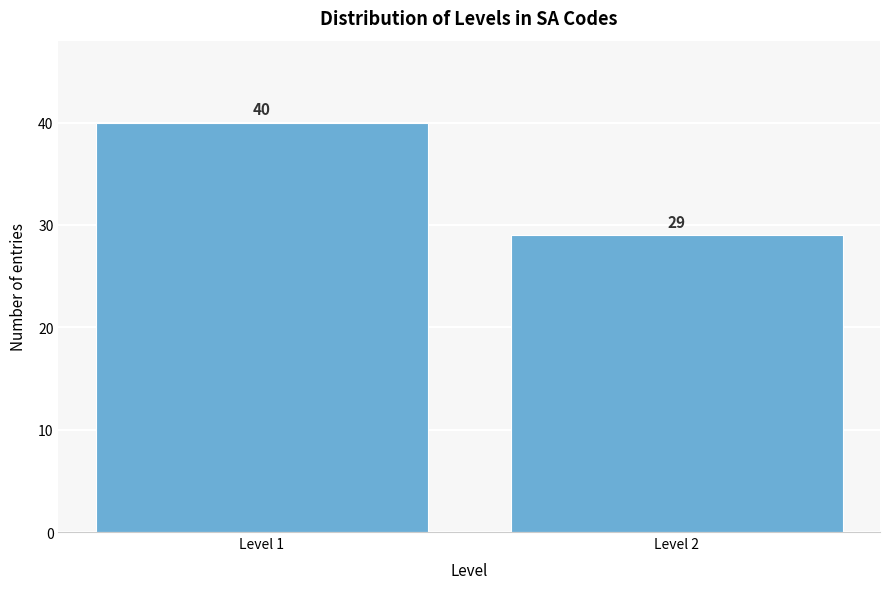

Reading right to left, extract all data points from this chart.

Level 2=29	Level 1=40